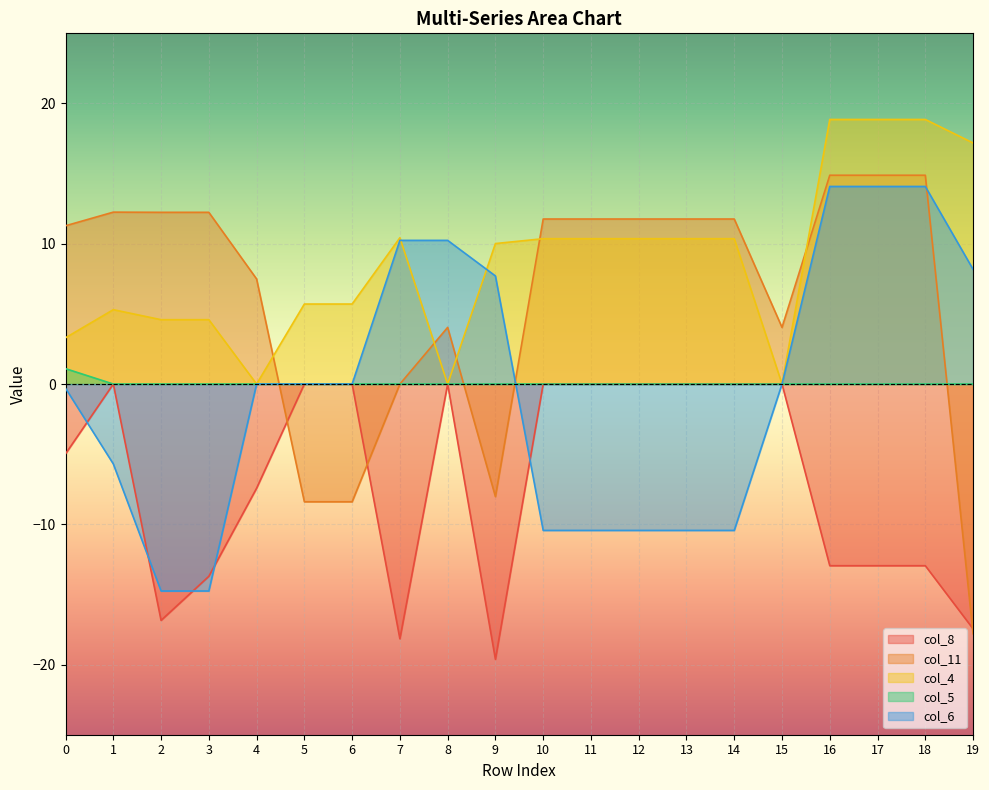

The col_6 series shows -0.3 at 0. True or false?

True